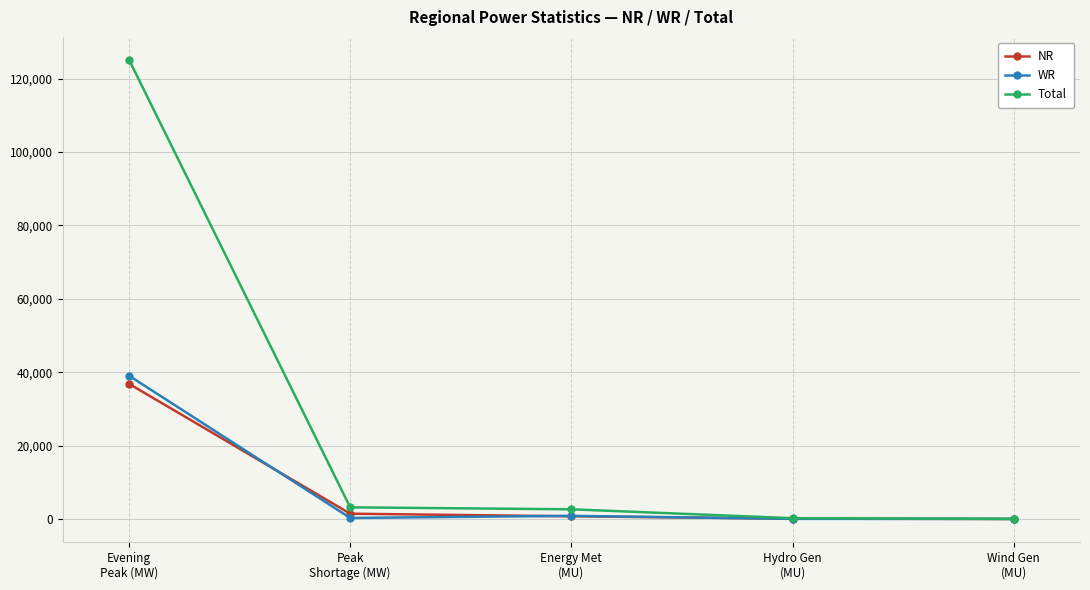

What is the value of the WR point at the 5th from the left?

22